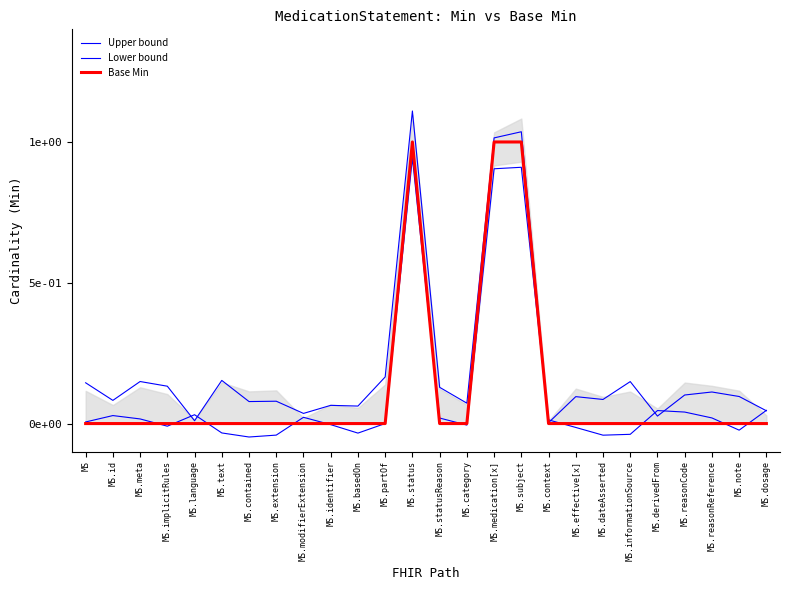

The Lower bound series shows -0.0 at MS.dateAsserted. True or false?

True